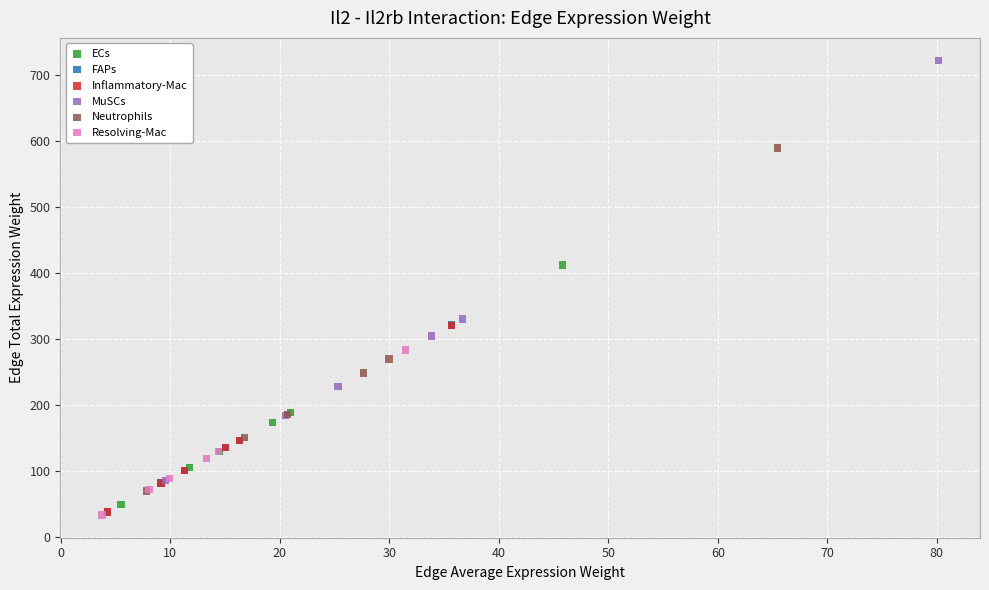

Which series has the widest spread of Y values?

MuSCs